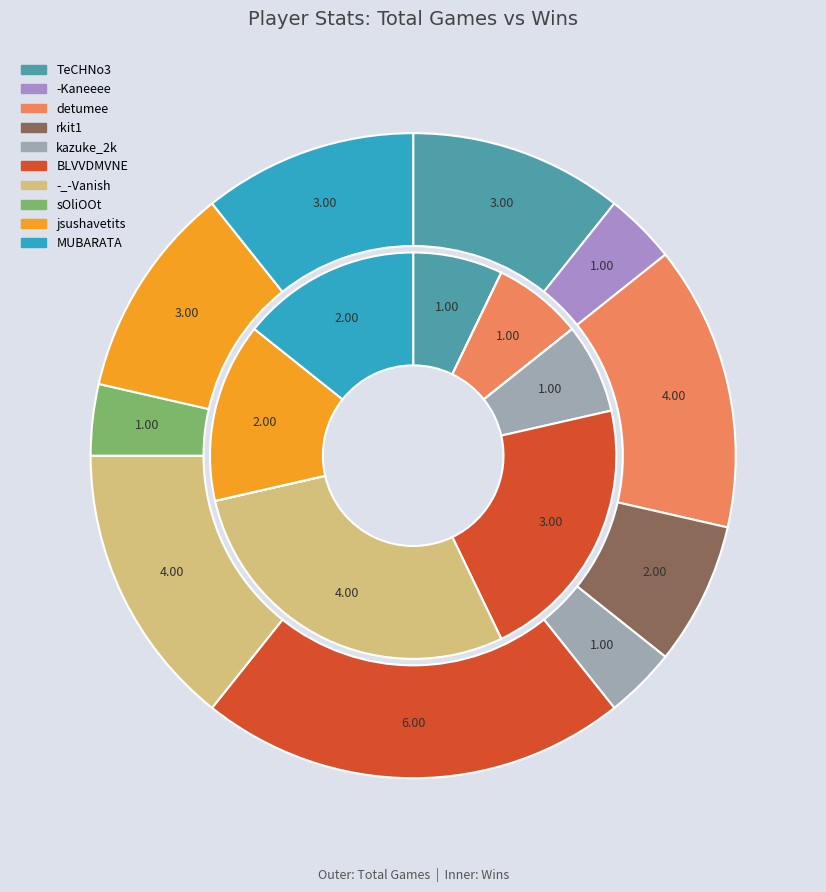

How many slices are in this pie chart?

10